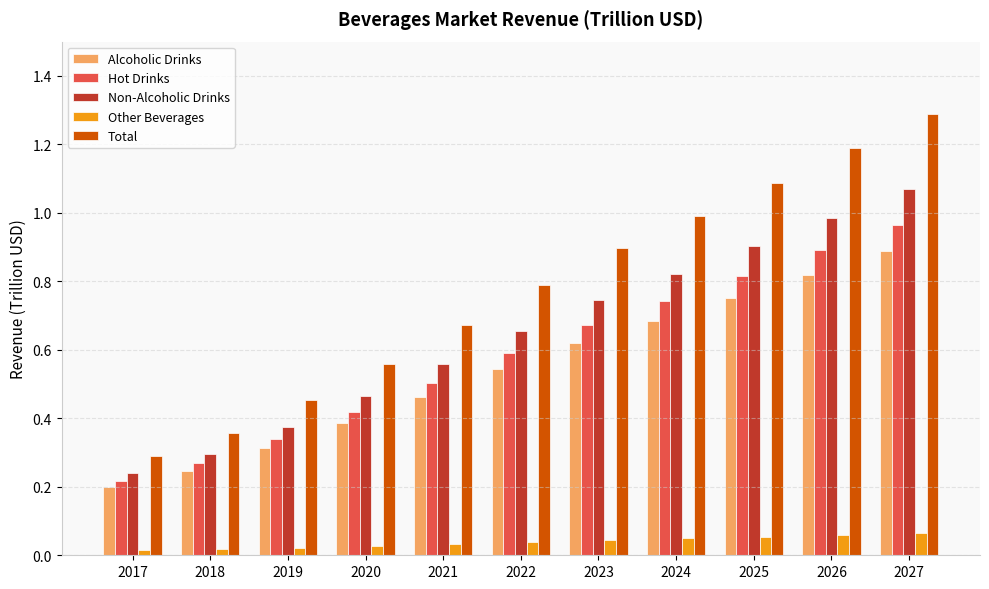

Which series changed the most between 2019 and 2027?

Total